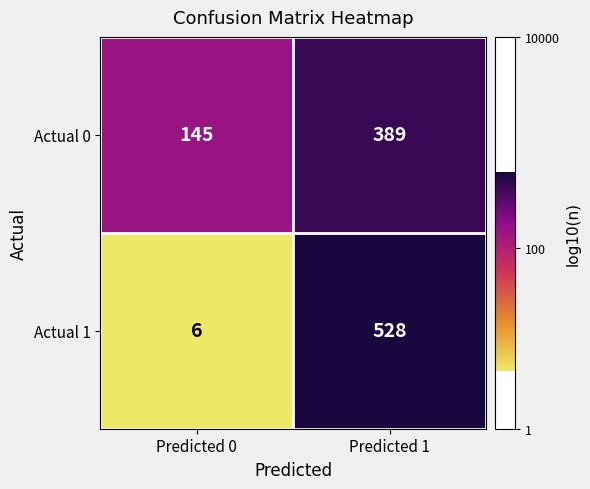

What is the sum of the Actual 0 values at Predicted 0 and Predicted 1?

534